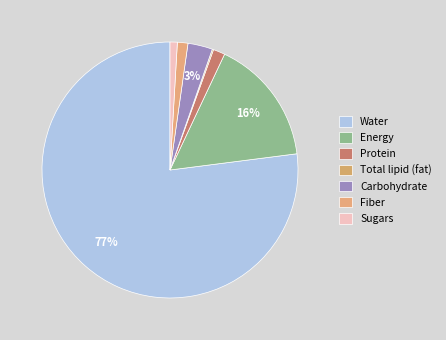

To the nearest percent, what is the average slice percentage?

14%